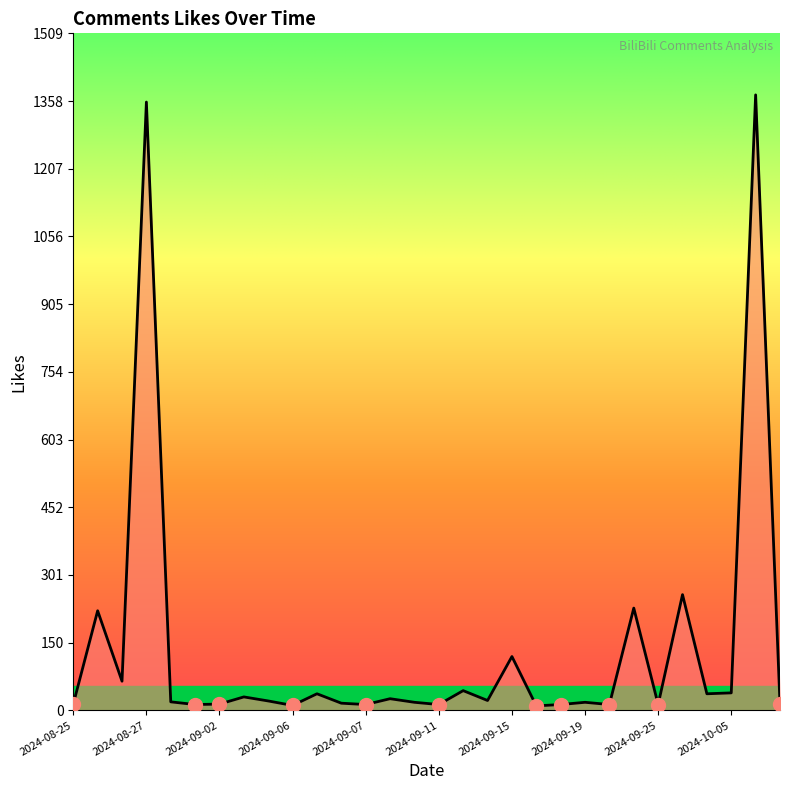

The chart shows a value of 65 at 2024-08-26. True or false?

True